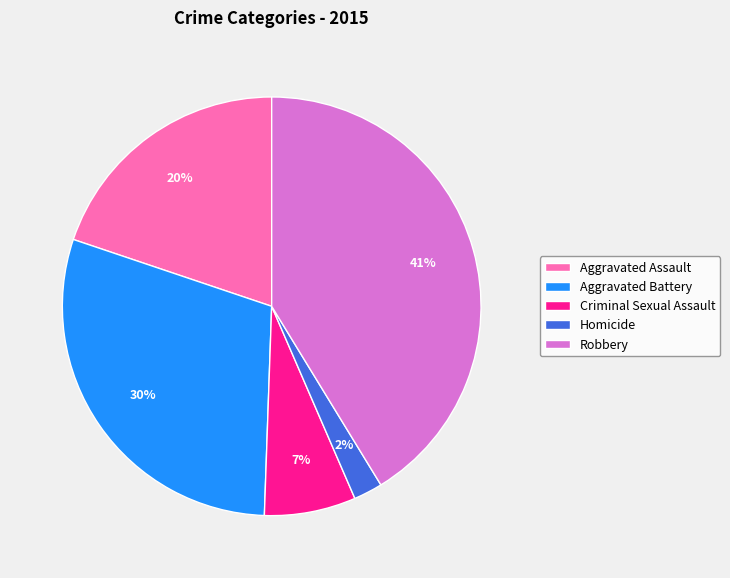

Which category has the biggest portion of the pie?

Robbery